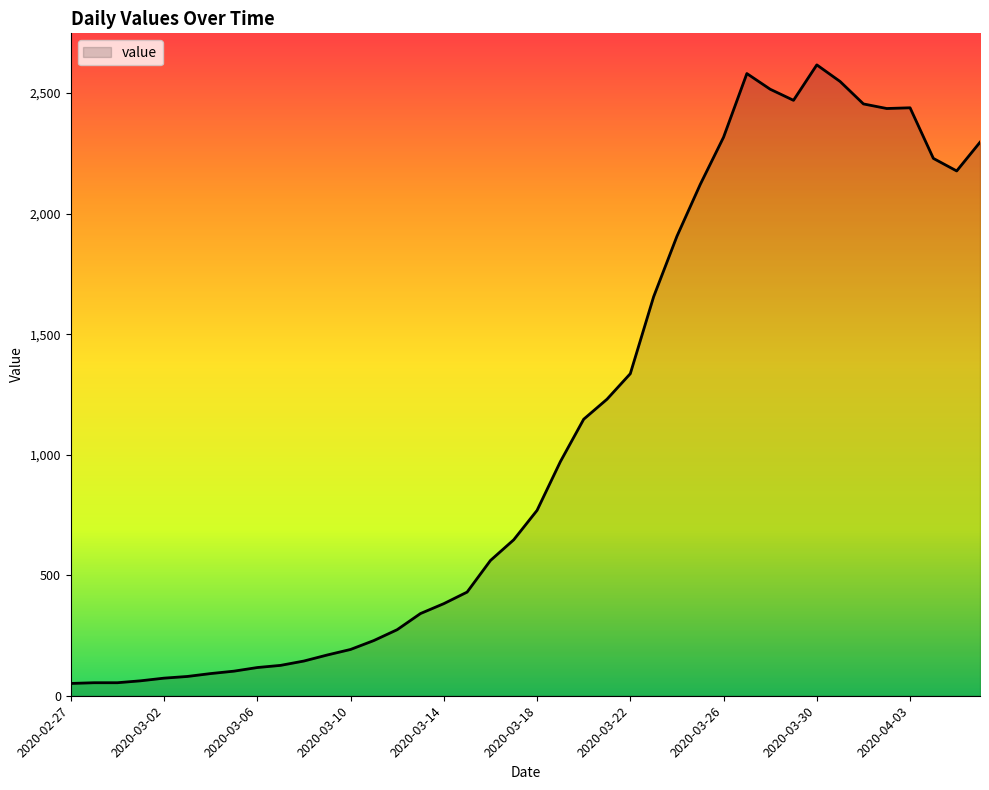

What is the difference between the maximum and minimum values?

2566